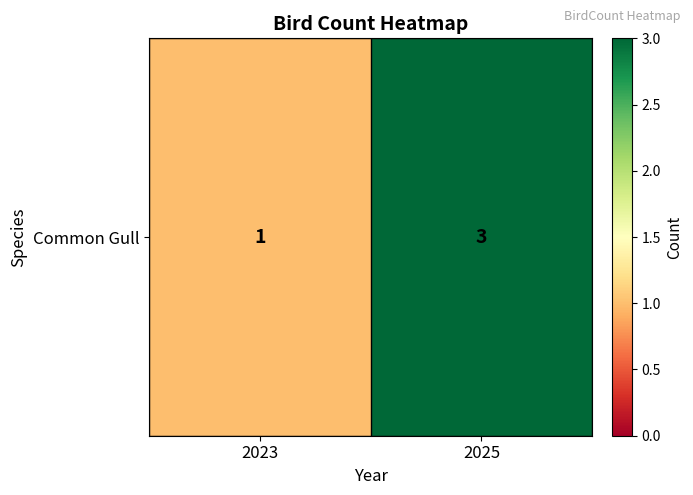

Reading left to right, extract all data points from this chart.

1	3